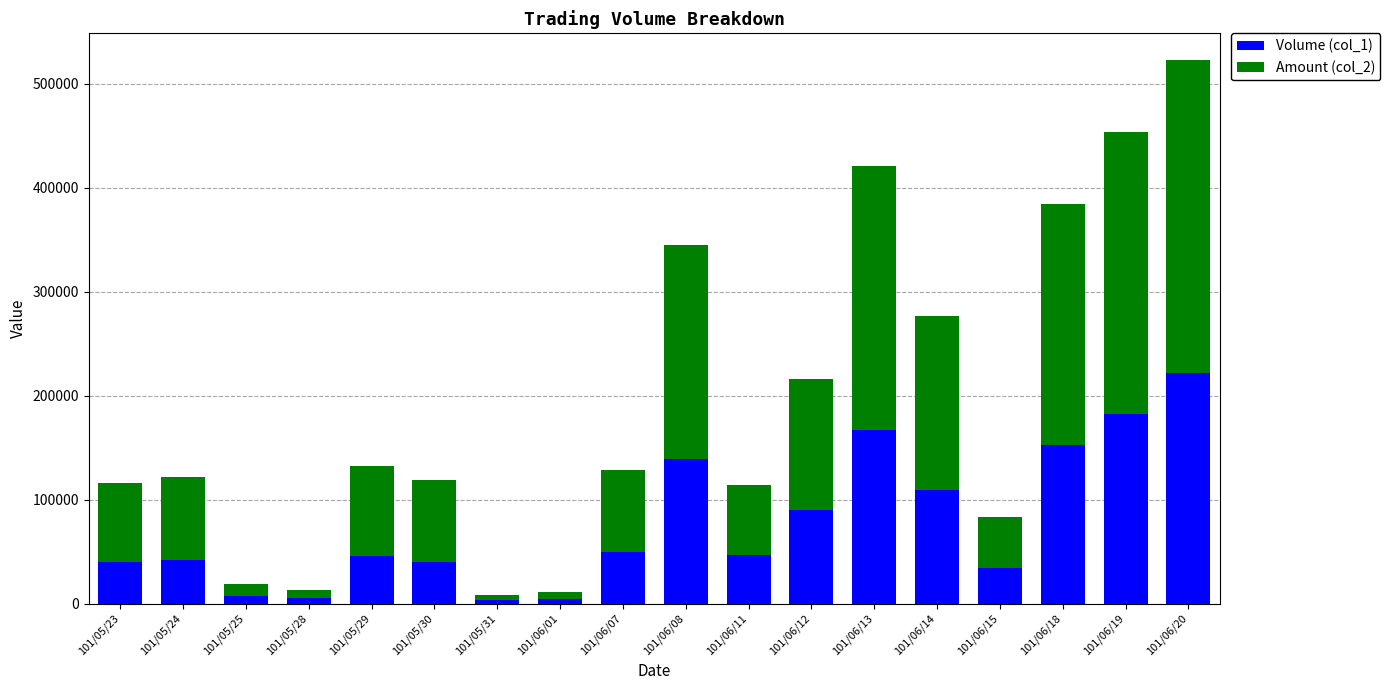

The value of Volume (col_1) at 101/06/11 is 47000. True or false?

True